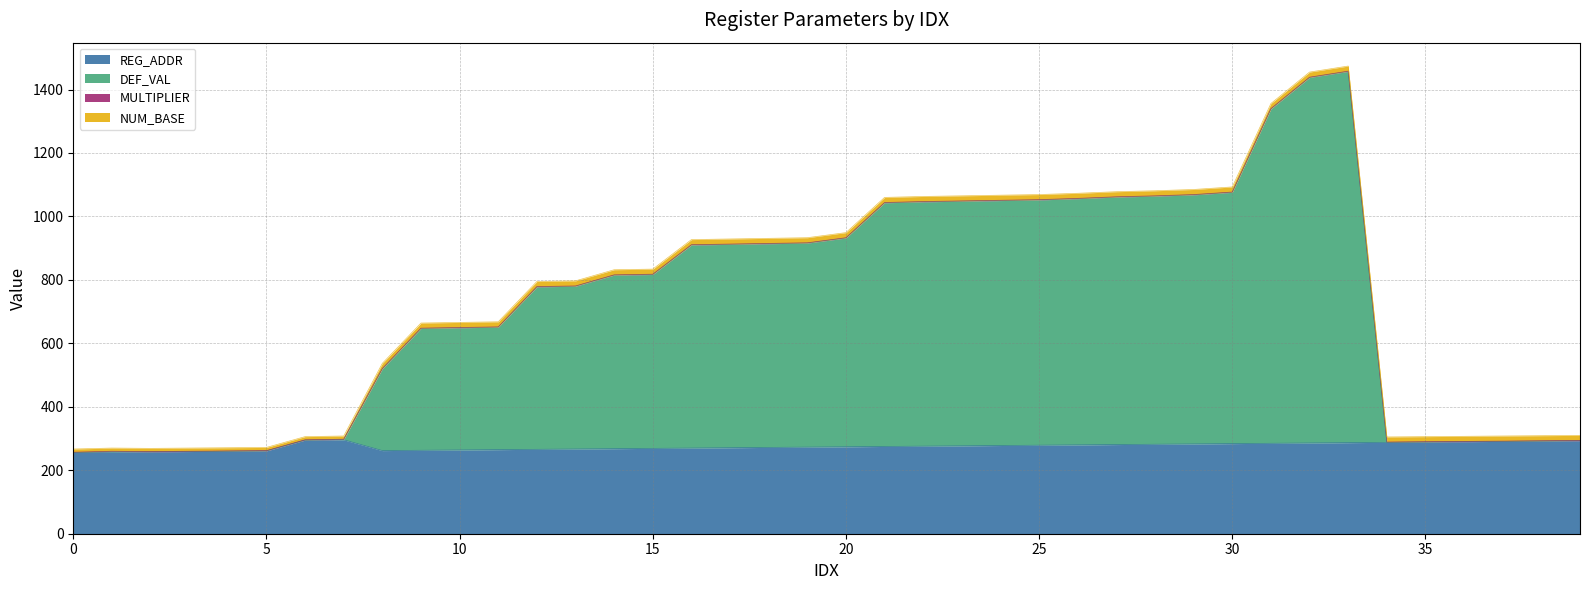

How many interior local peaks does the DEF_VAL series have?

2